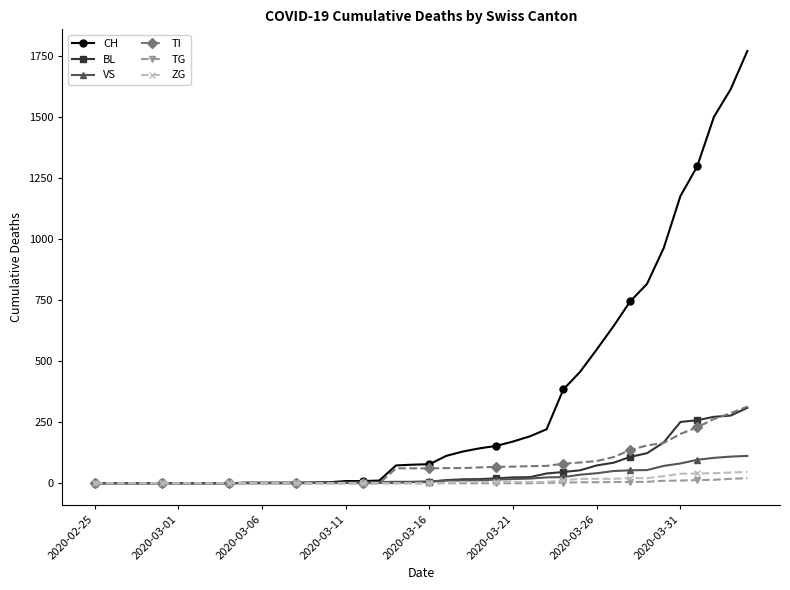

What is the maximum value shown in the chart?

1770